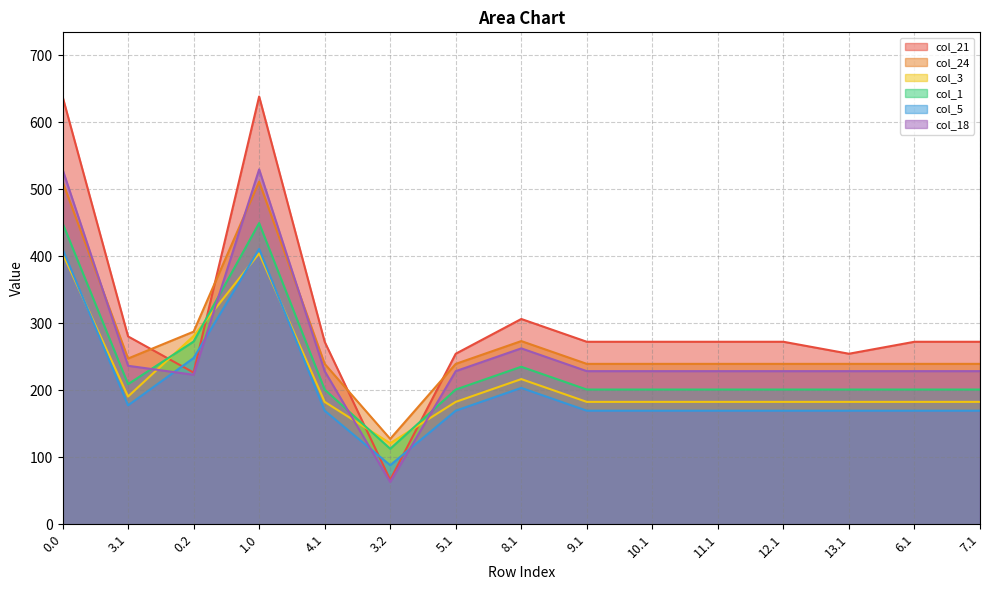

List the series in order of their peak value, lowest first.

col_3, col_5, col_1, col_24, col_18, col_21